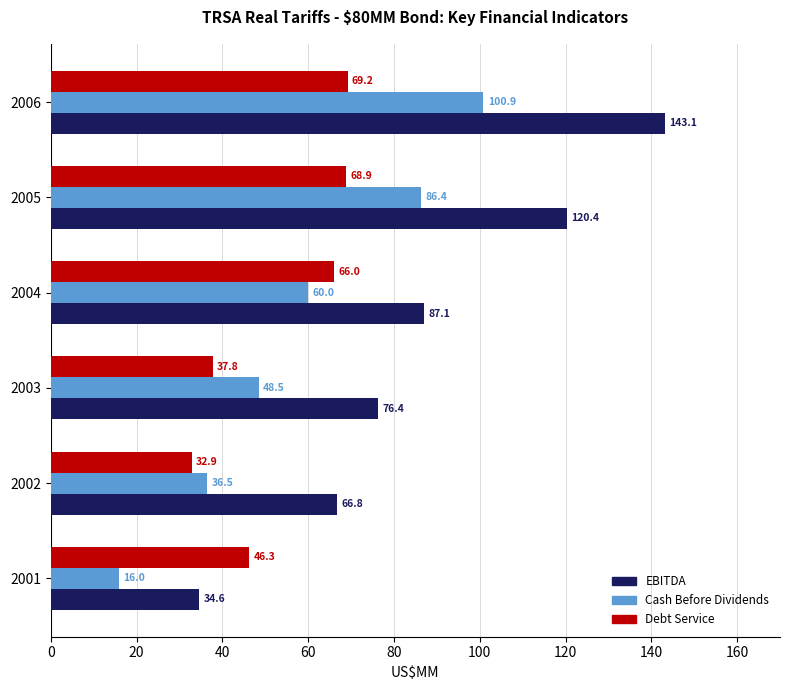

What is the total value across all series at 2003?

162.7